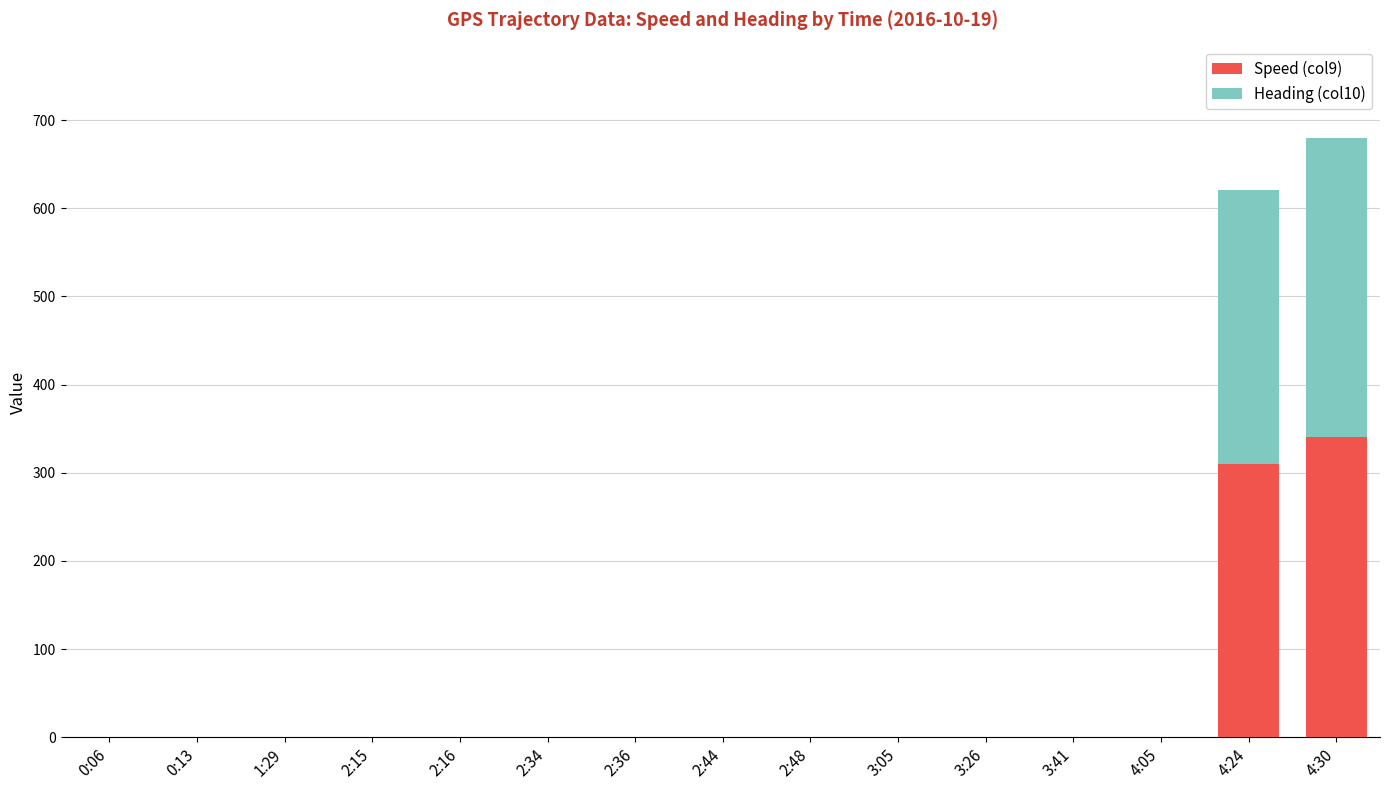

What is the highest value of the Speed (col9) series?

340.2